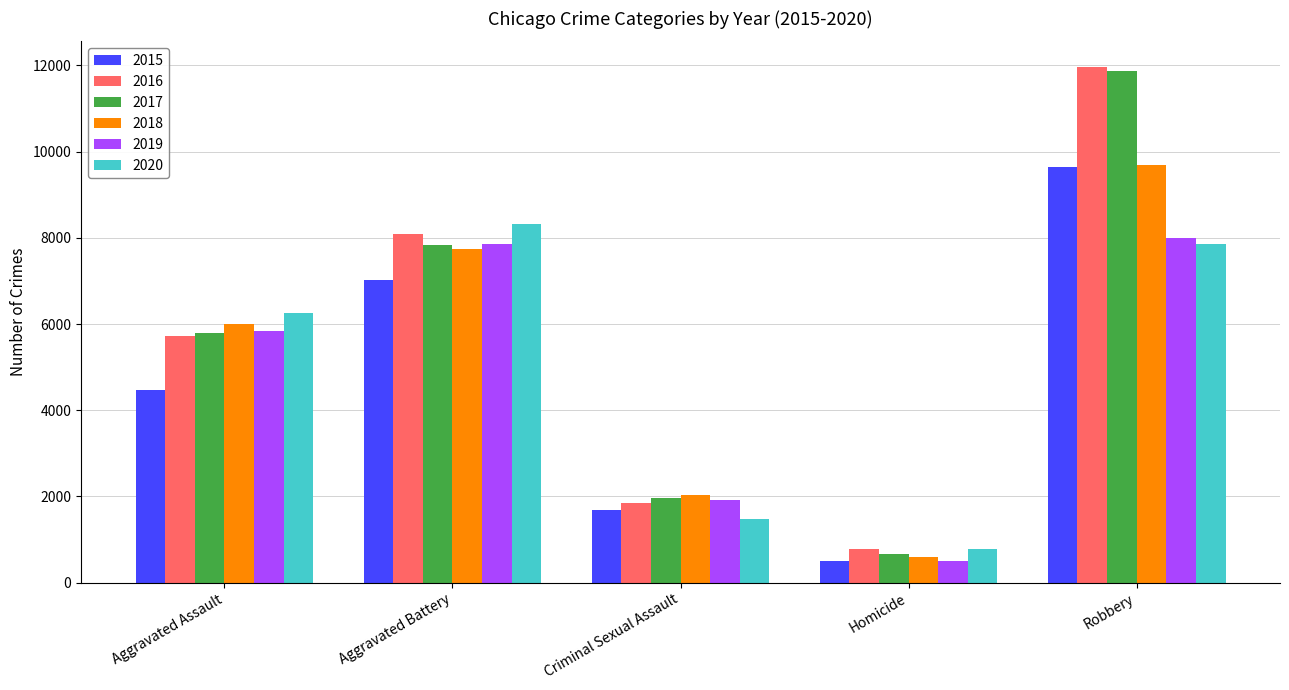

How many data points does each series have?

5